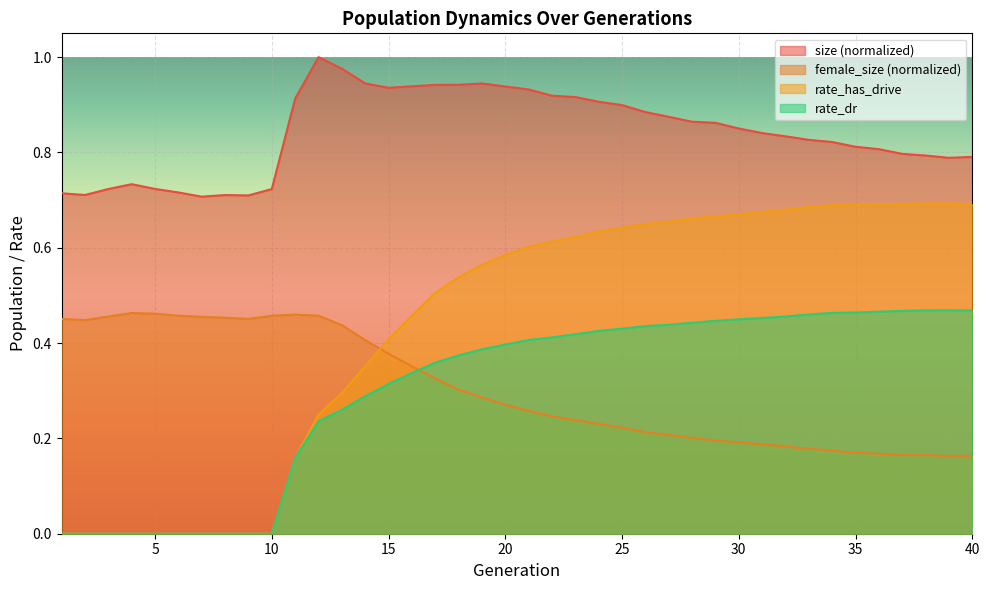

What is the total value across all series at 27?

2.2